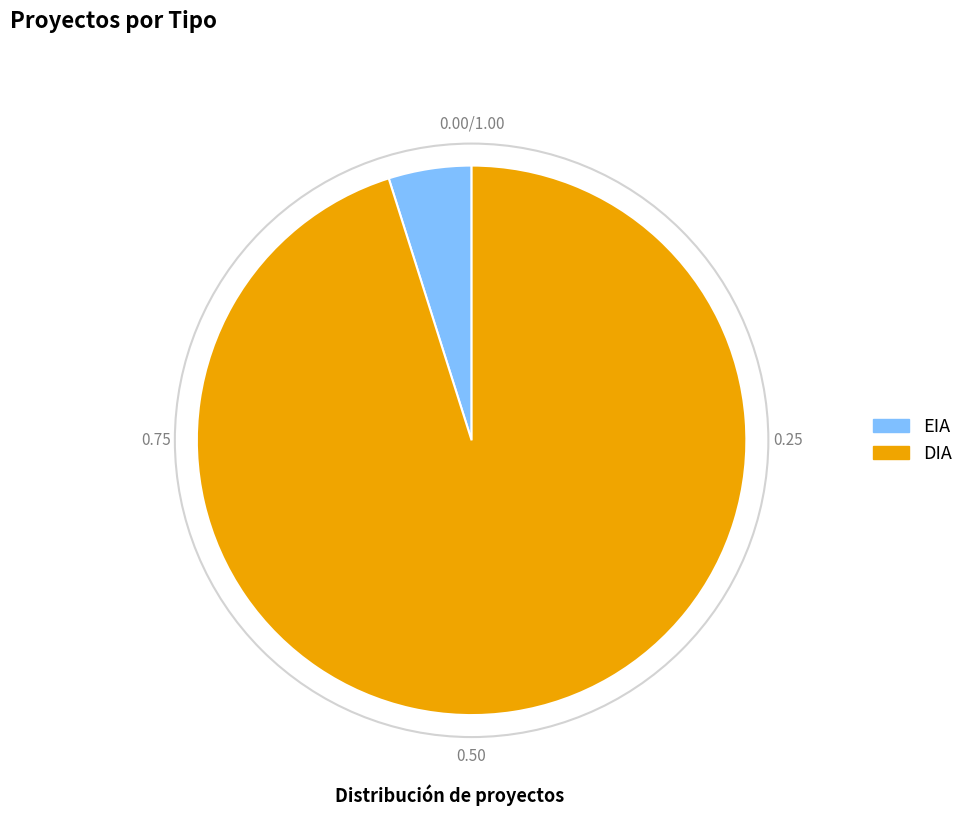

Does DIA account for over 50% of the chart?

Yes